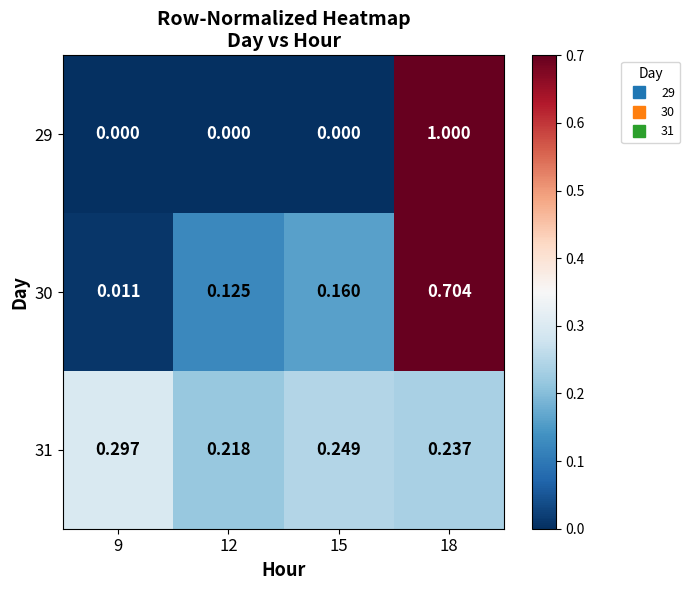

Is the value of 29 at 18 greater than the value of 31 at 12?

Yes